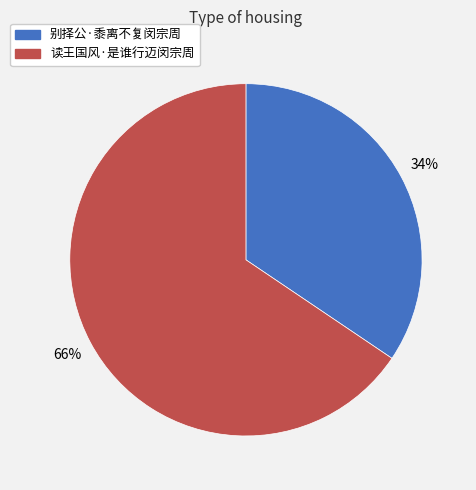

What percentage is the 别择公·黍离不复闵宗周 slice, to the nearest percent?

34%